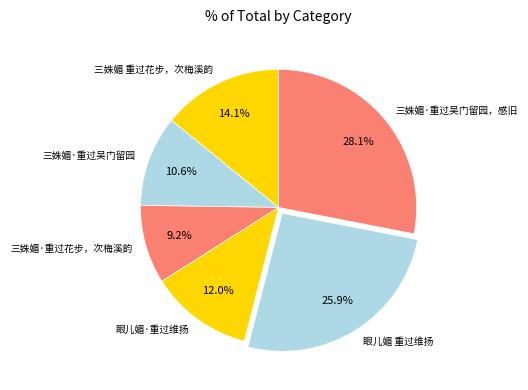

Is it true that 三姝媚 重过花步，次梅溪韵 is 26% of the pie?

False